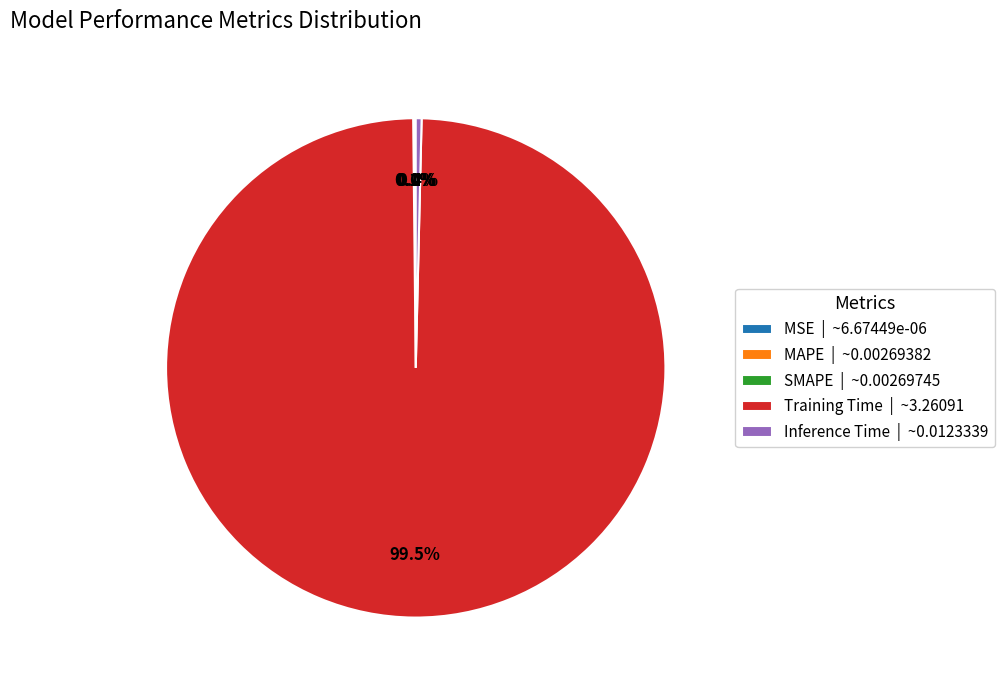

Which slice represents more than half of the pie?

Training Time